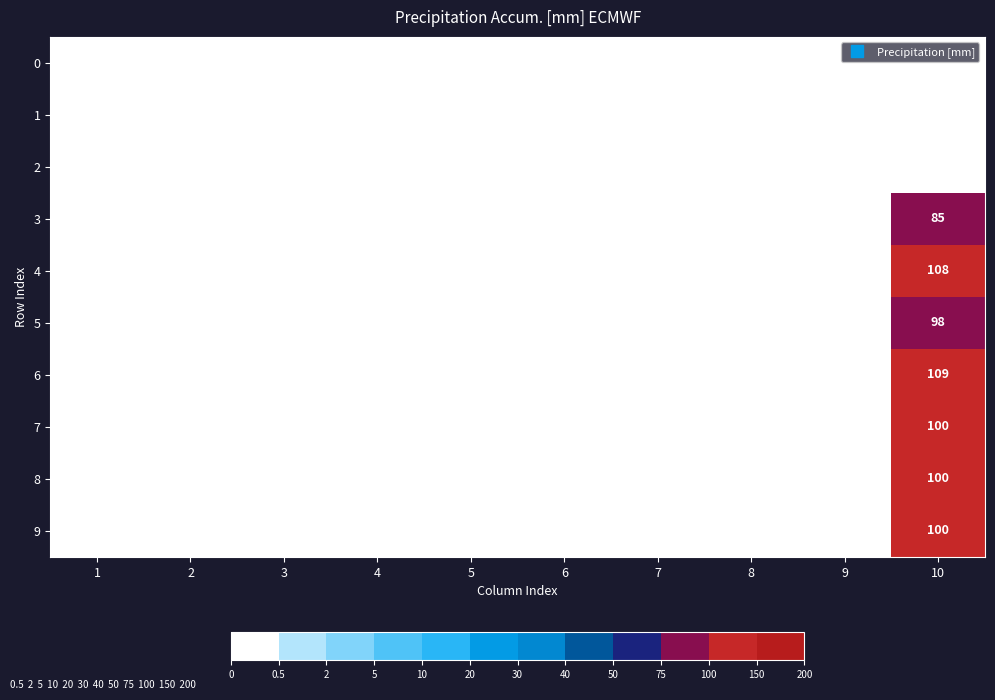

True or false: 1 has a value of 0 at 1.

True